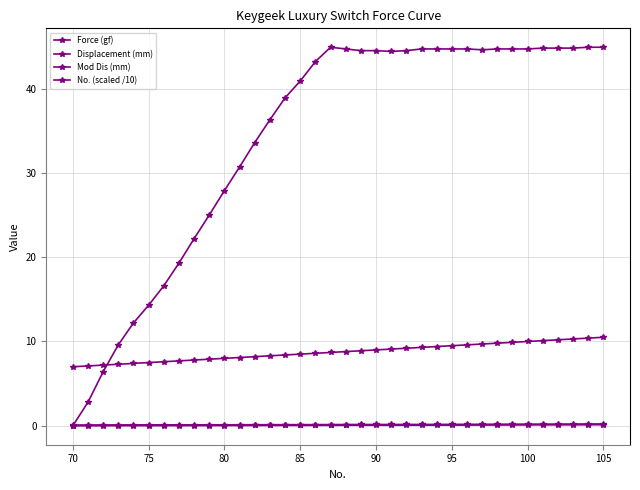

How many data points does each series have?

36